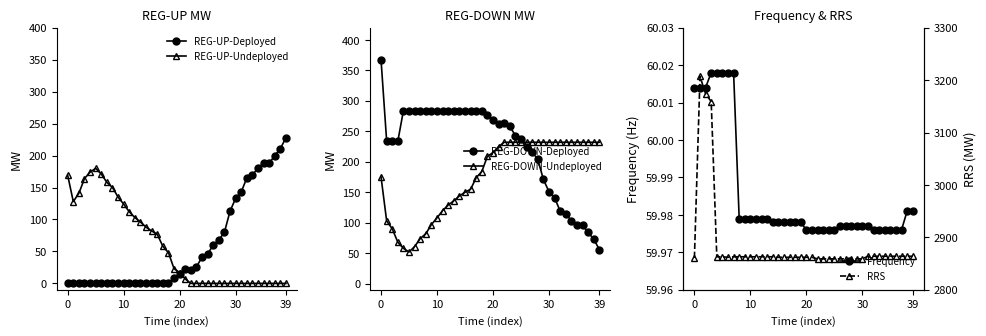

The value of REG-DOWN-Undeployed at 27 is 324.6. True or false?

False